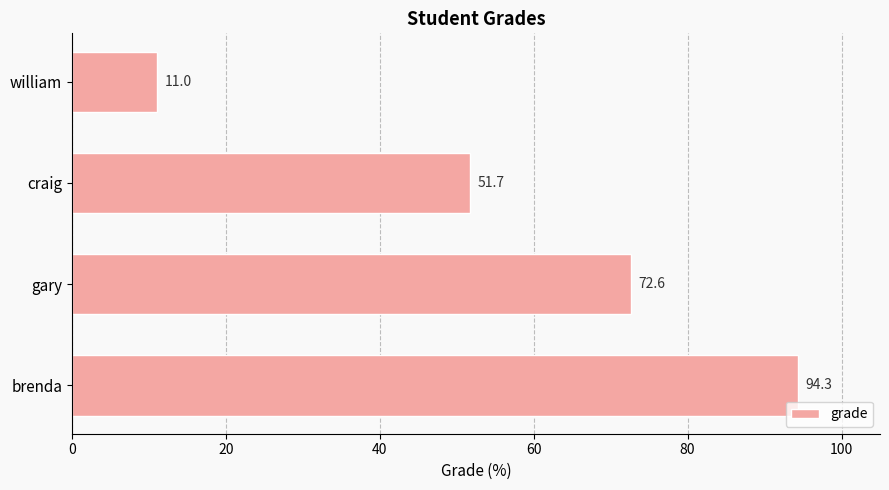

How many bars are there in total?

4